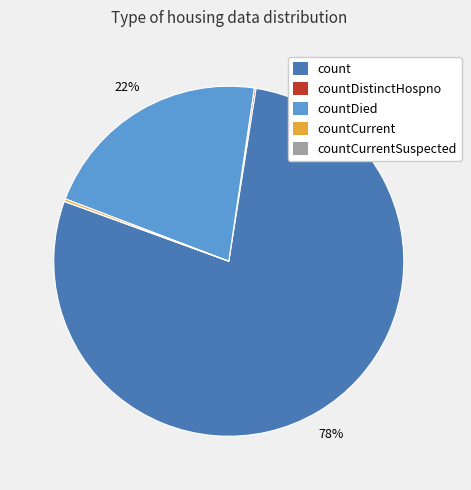

To the nearest percent, what is the average slice percentage?

20%